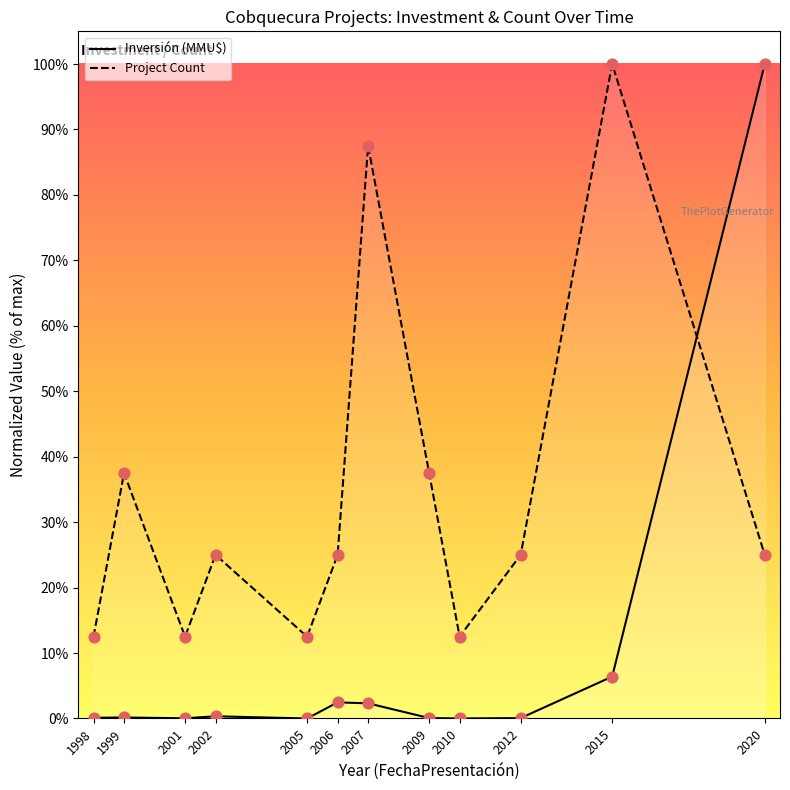

What are all the series names shown in the legend?

Inversión (MMU$), Project Count